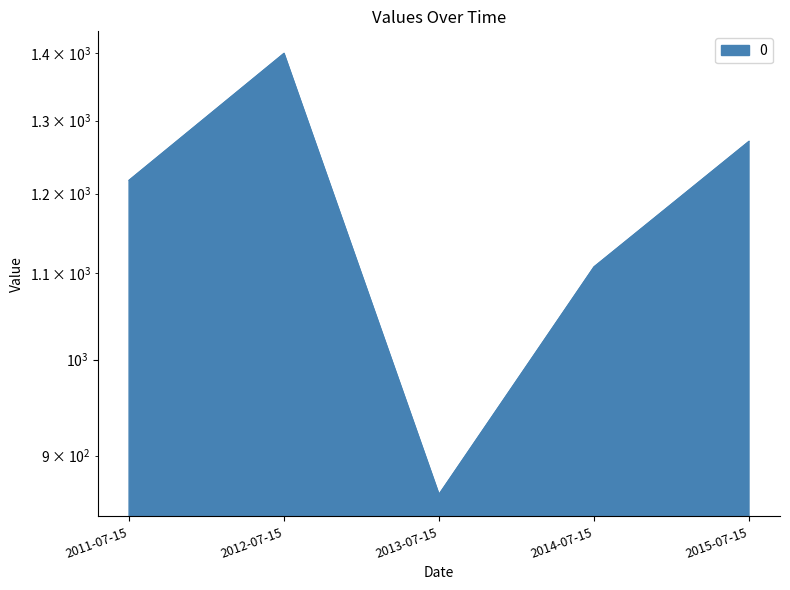

What is the label of the 4th point from the right?

2012-07-15